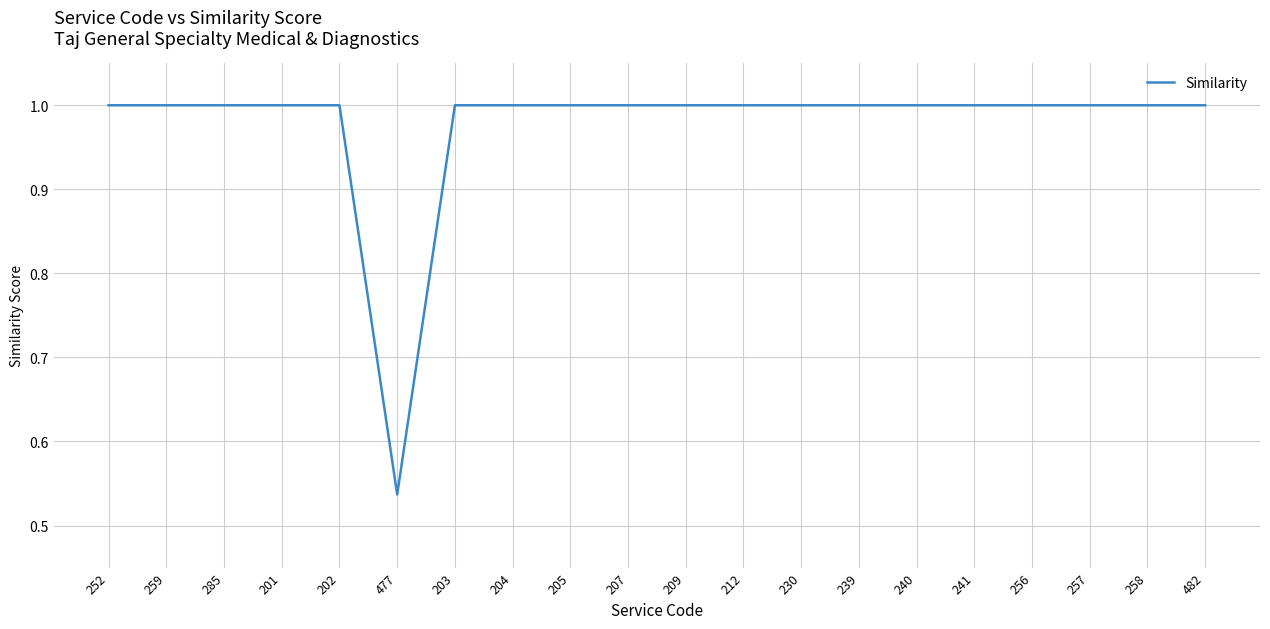

True or false: the data shows 0.4 at 241.

False